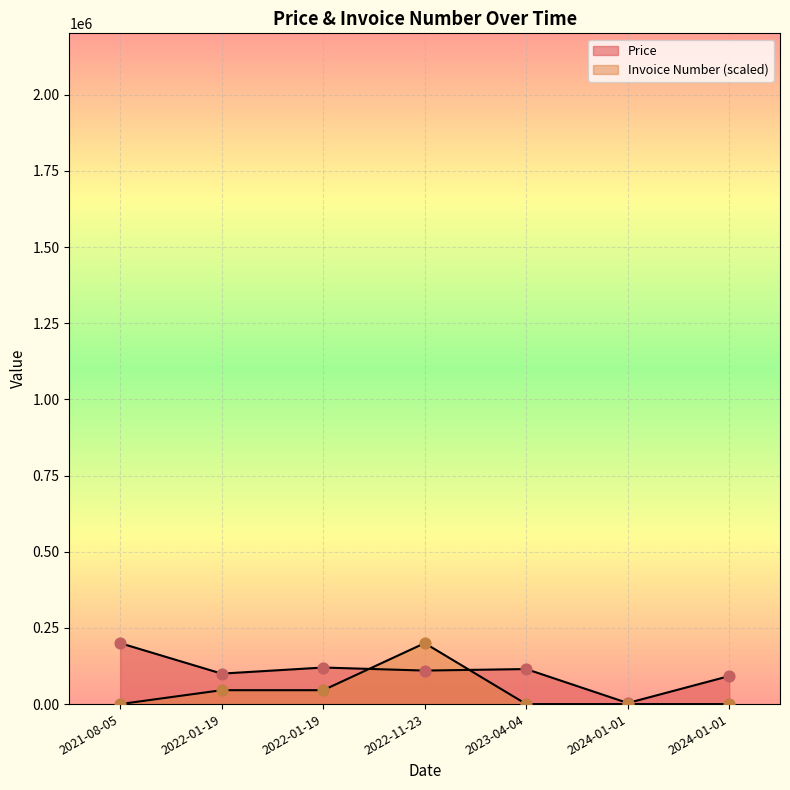

Which series reaches the minimum Y coordinate?

Invoice Number